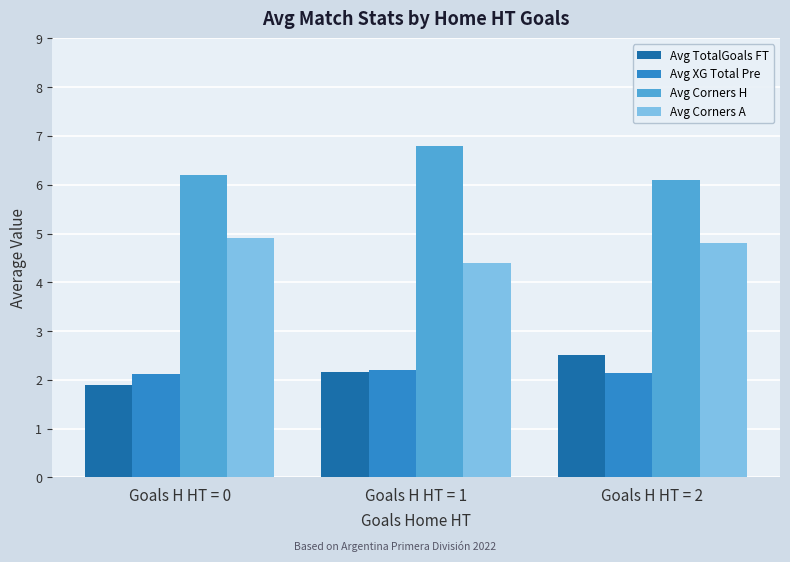

Does the chart contain any negative values?

No